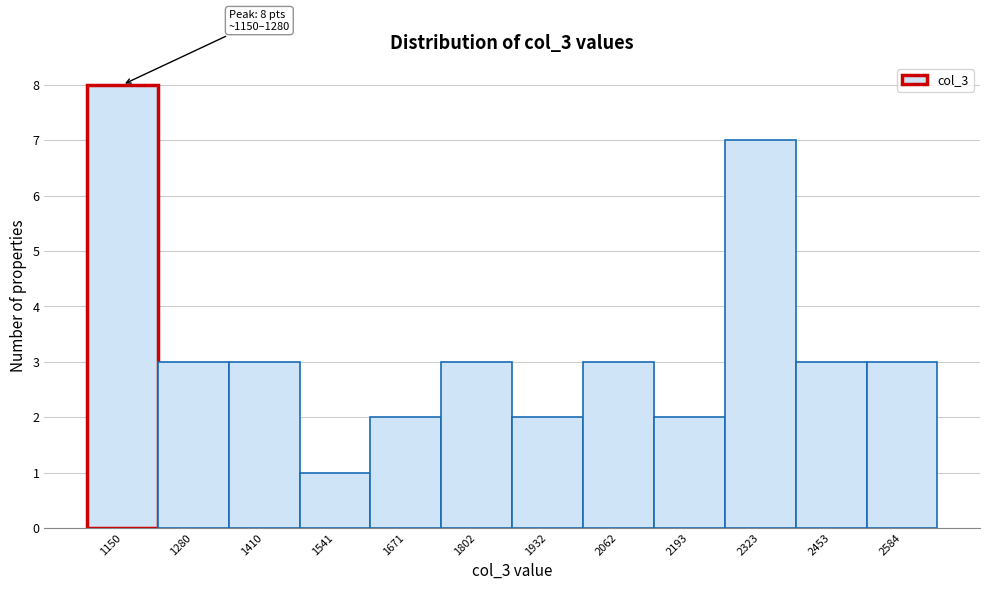

Reading right to left, what are all the values shown in this chart?

3	3	7	2	3	2	3	2	1	3	3	8